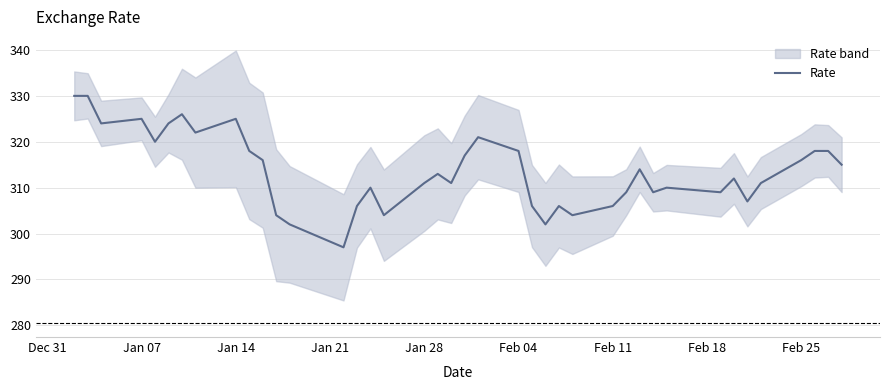

What is the highest value of the Rate series?

330